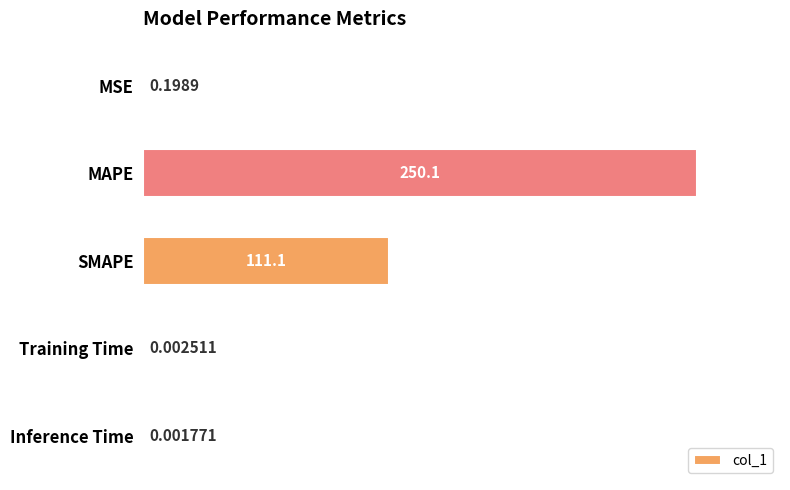

Which label corresponds to the largest value in the chart?

MAPE